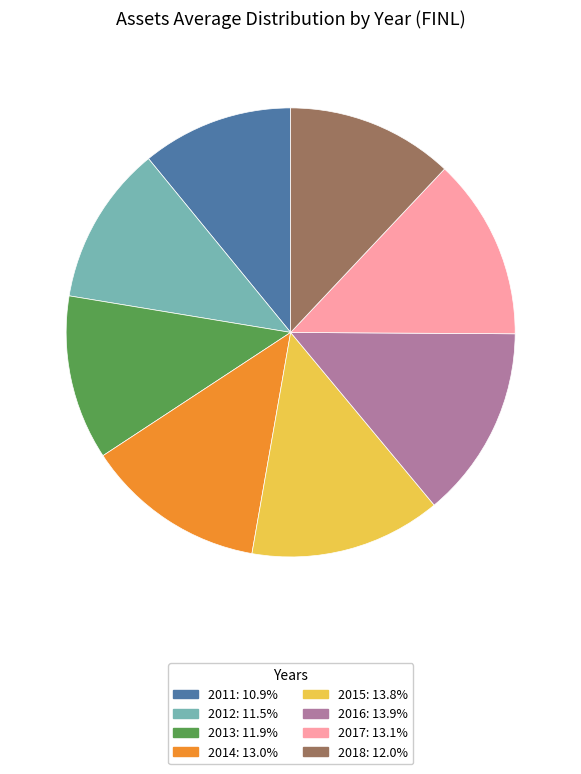

Is 2017 the majority of the pie?

No